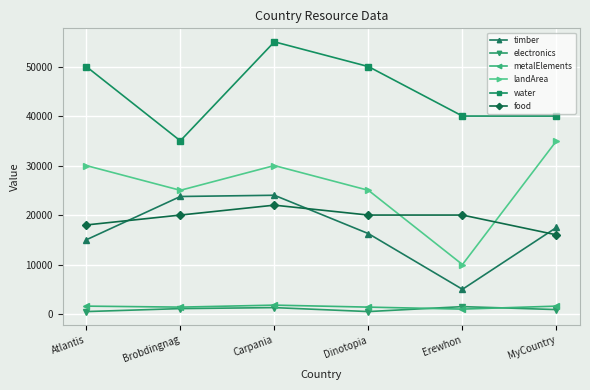

Where is the first local minimum for water?

Brobdingnag